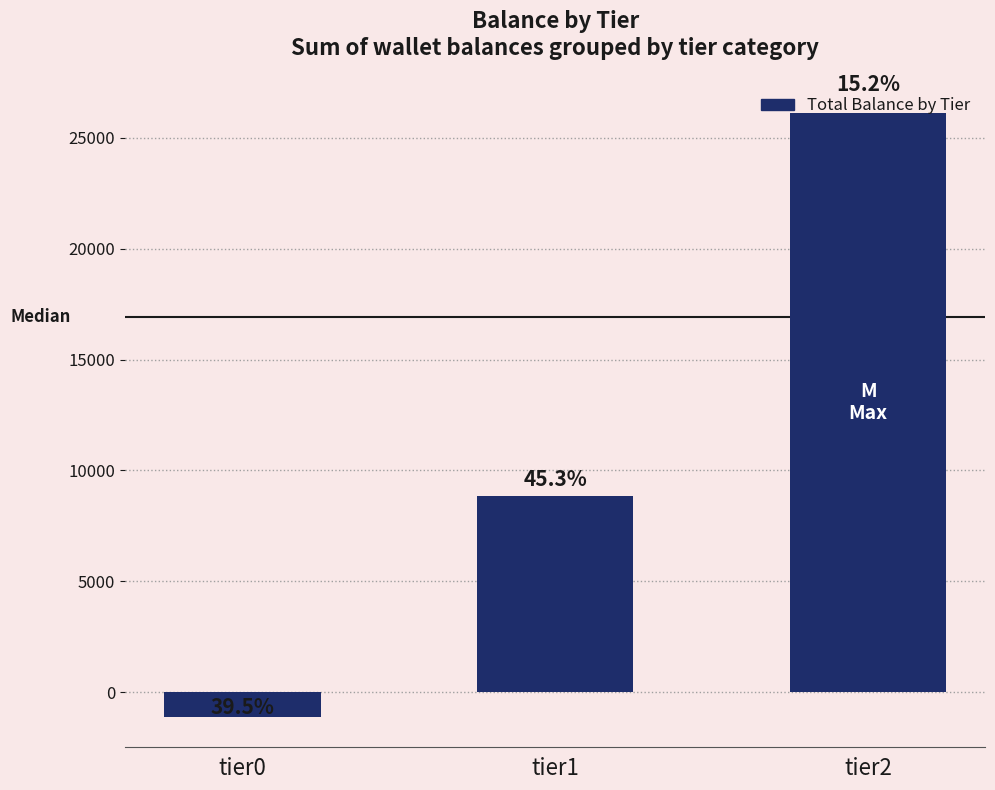

Does the chart contain any negative values?

Yes